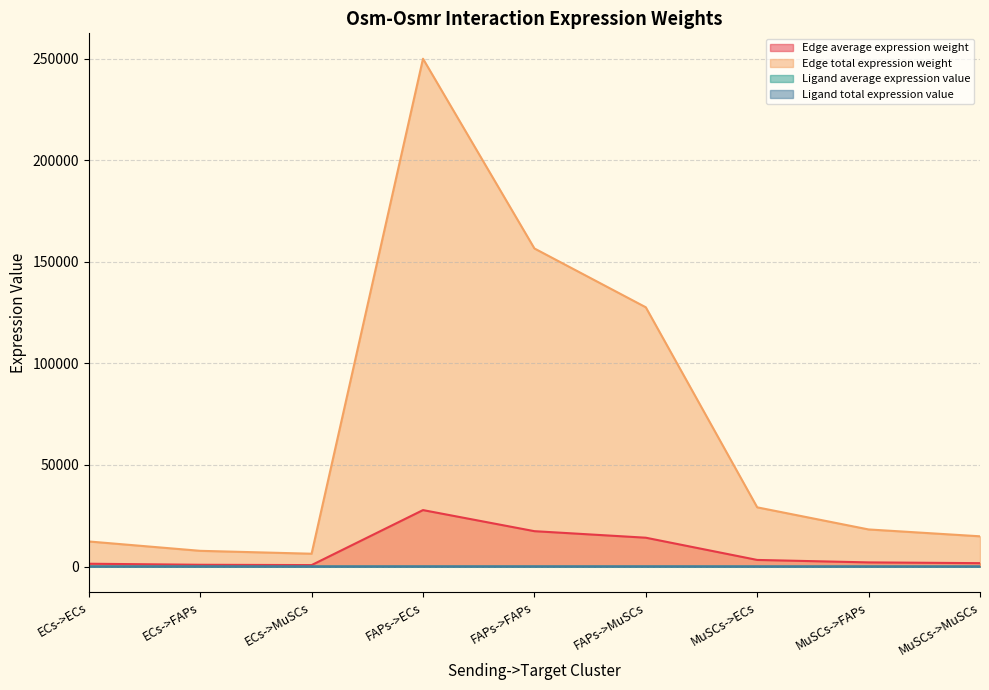

What is the label of the 5th point from the right?

FAPs->FAPs